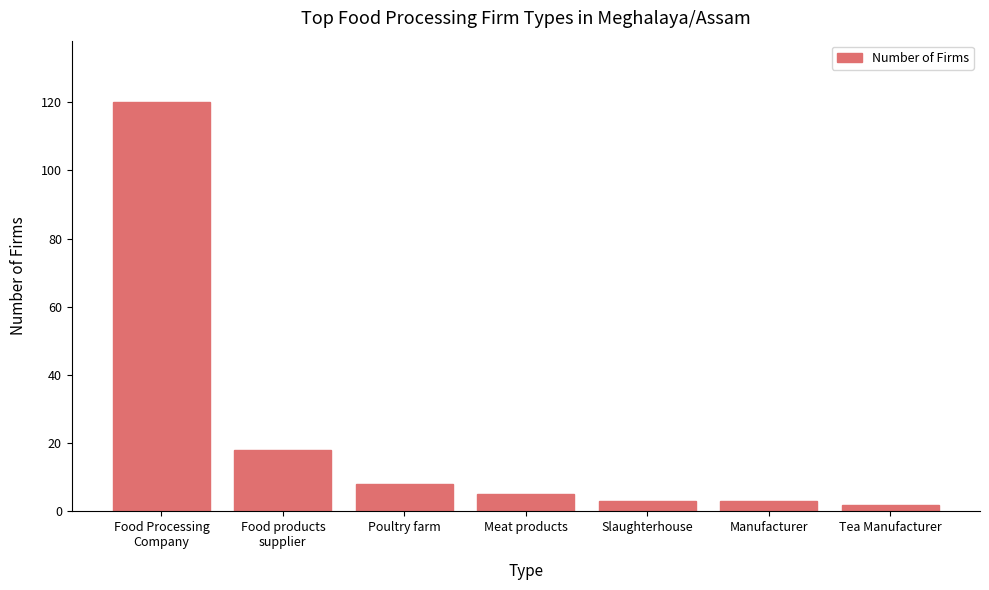

What is the ratio of the value at Food products
supplier to the value at Meat products?

3.6